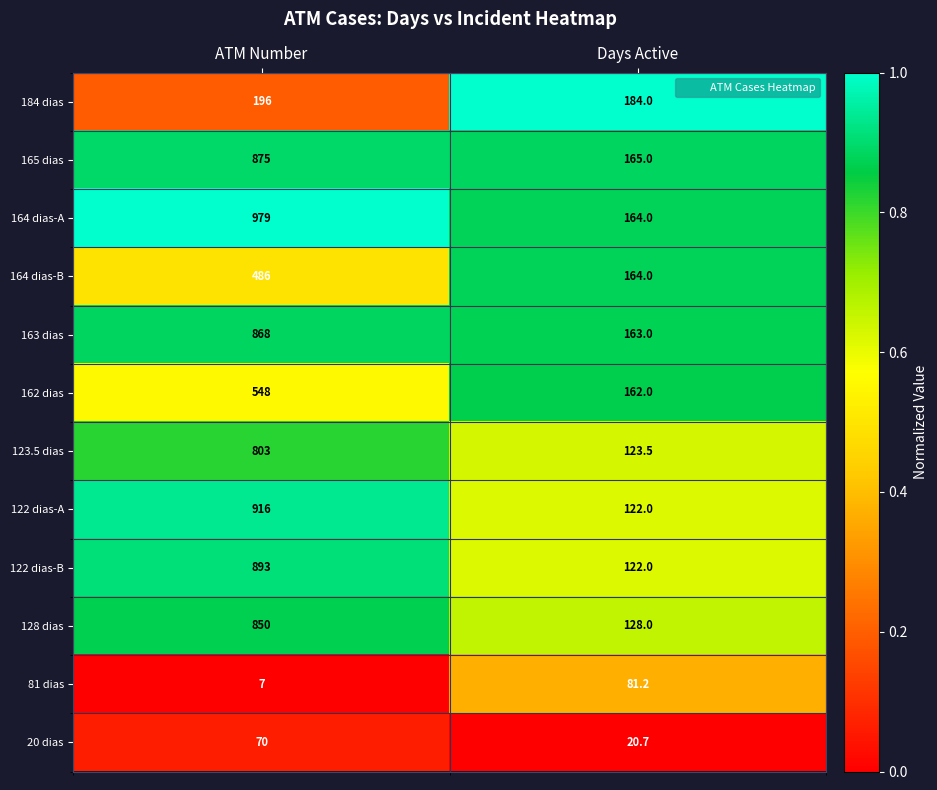

Which series has the largest range (max minus min)?

164 dias-A